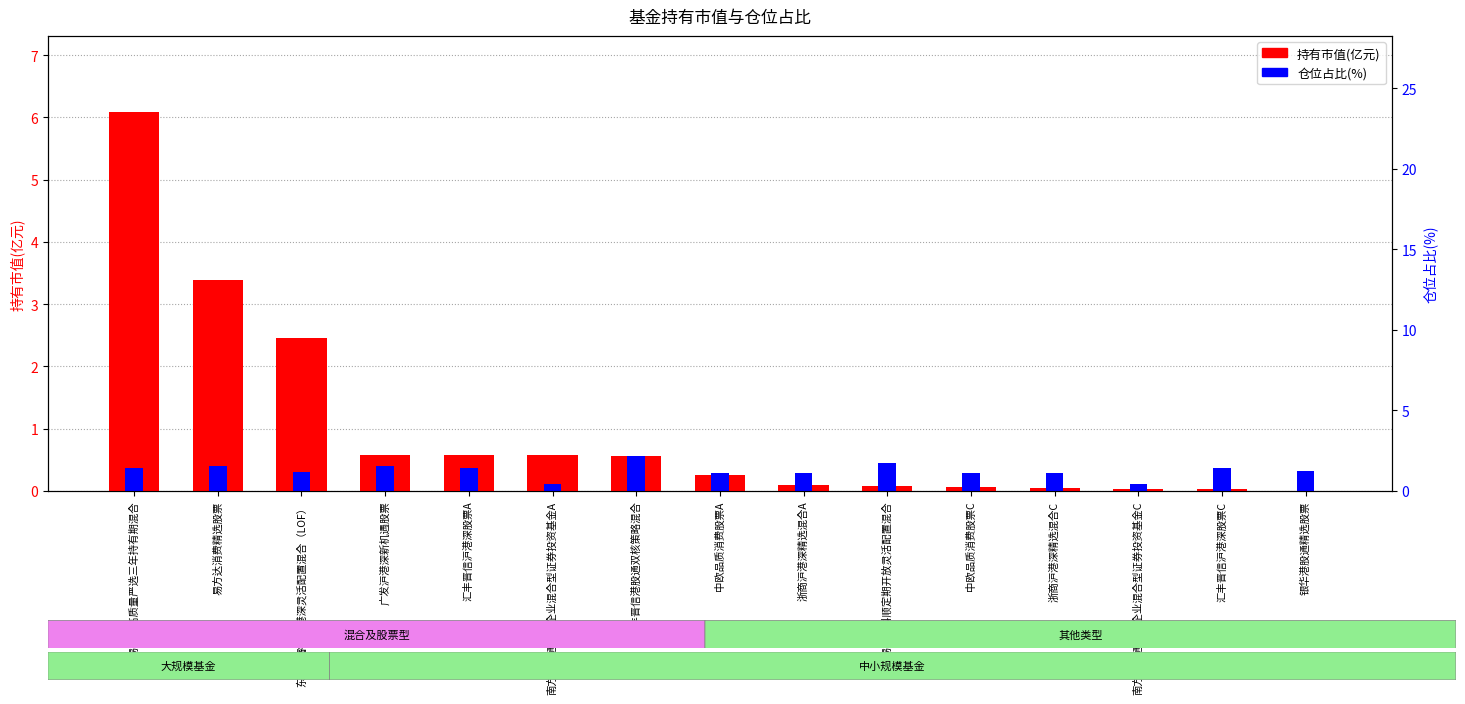

List the series in order of their overall mean, lowest first.

仓位占比, 持有市值(亿元)